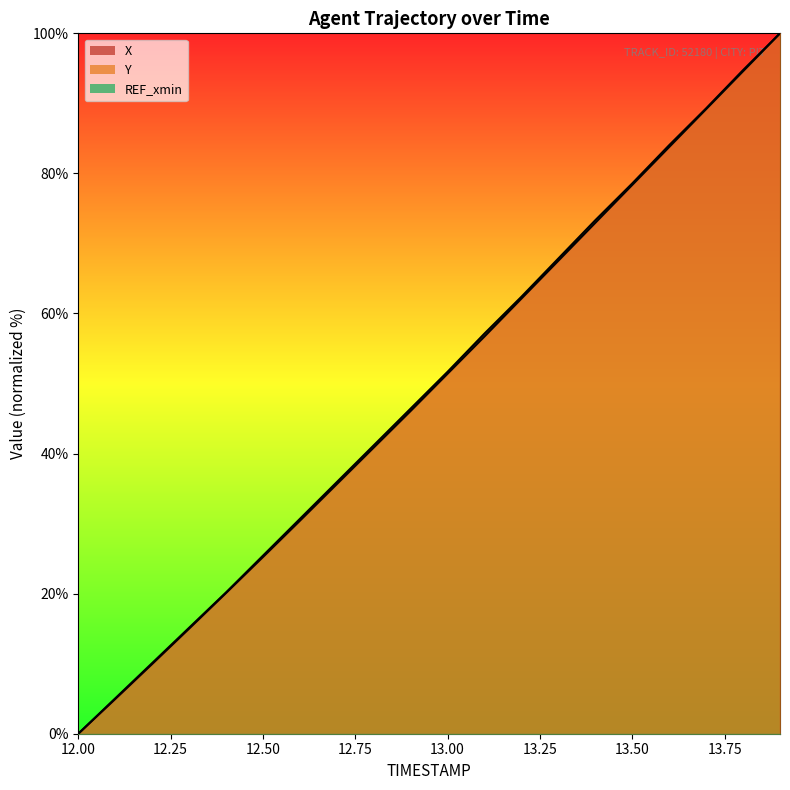

List the series in order of their overall mean, lowest first.

X, Y